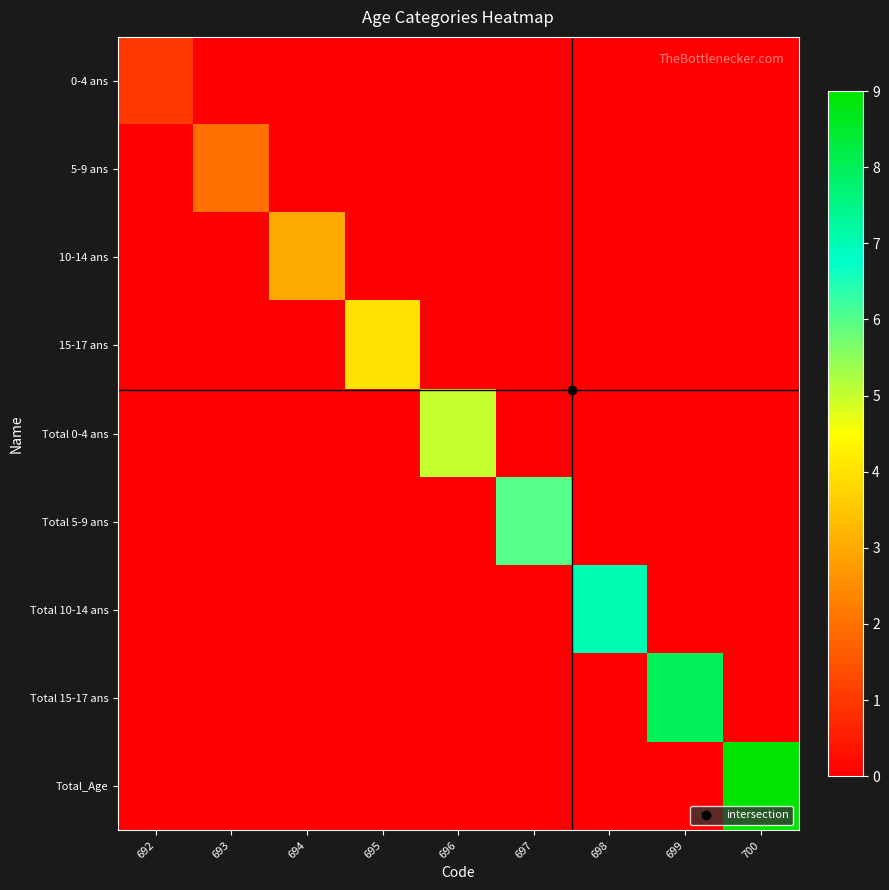

Reading left to right, transcribe all the data shown in this chart.

0-4 ans: 692=1	693=0	694=0	695=0	696=0	697=0	698=0	699=0	700=0
5-9 ans: 692=0	693=2	694=0	695=0	696=0	697=0	698=0	699=0	700=0
10-14 ans: 692=0	693=0	694=3	695=0	696=0	697=0	698=0	699=0	700=0
15-17 ans: 692=0	693=0	694=0	695=4	696=0	697=0	698=0	699=0	700=0
Total 0-4 ans: 692=0	693=0	694=0	695=0	696=5	697=0	698=0	699=0	700=0
Total 5-9 ans: 692=0	693=0	694=0	695=0	696=0	697=6	698=0	699=0	700=0
Total 10-14 ans: 692=0	693=0	694=0	695=0	696=0	697=0	698=7	699=0	700=0
Total 15-17 ans: 692=0	693=0	694=0	695=0	696=0	697=0	698=0	699=8	700=0
Total_Age: 692=0	693=0	694=0	695=0	696=0	697=0	698=0	699=0	700=9